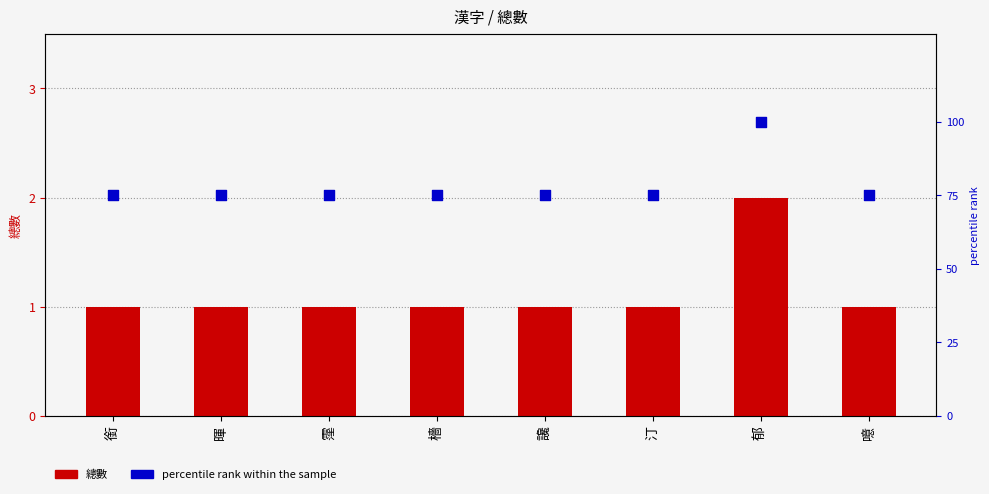

At which category is the sum across all series the highest?

郁